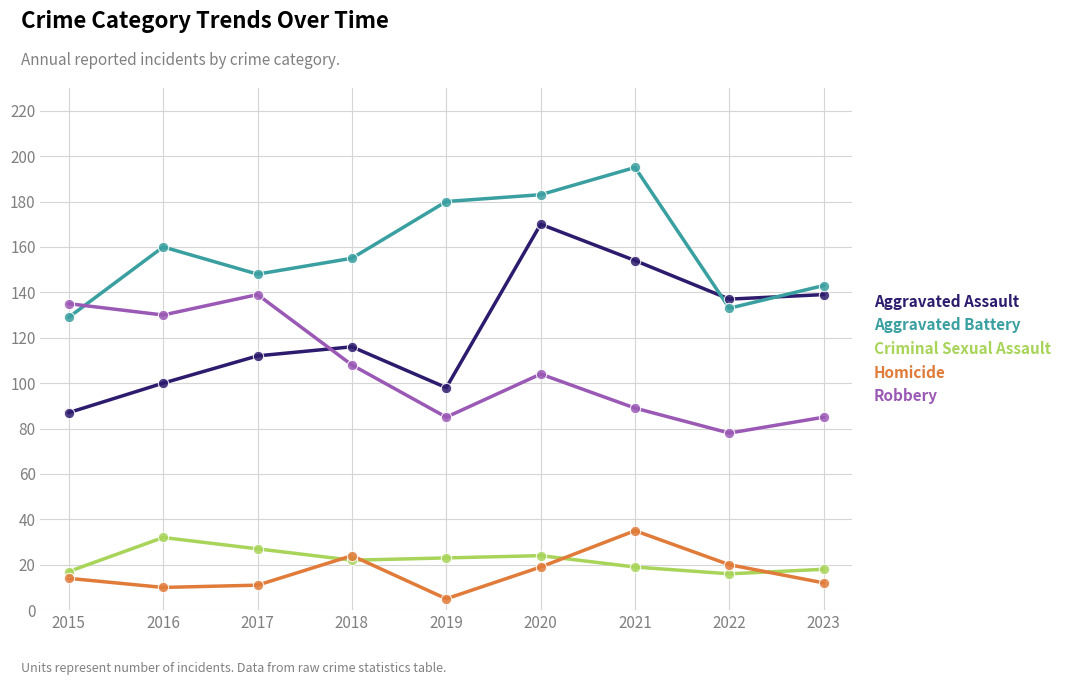

Is the value of Criminal Sexual Assault at 2022 greater than the value of Robbery at 2020?

No